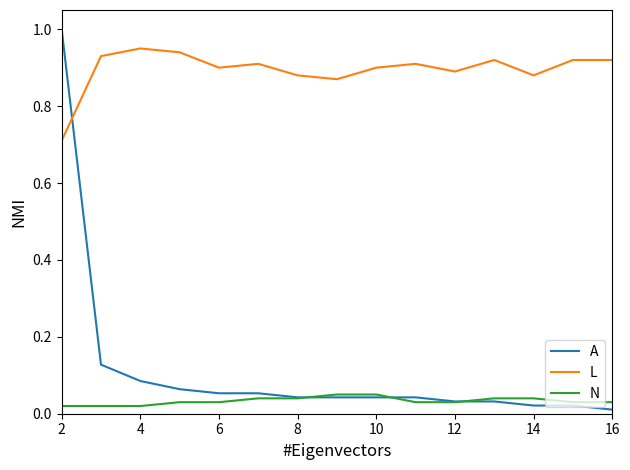

What is the maximum value shown in the chart?

1.0